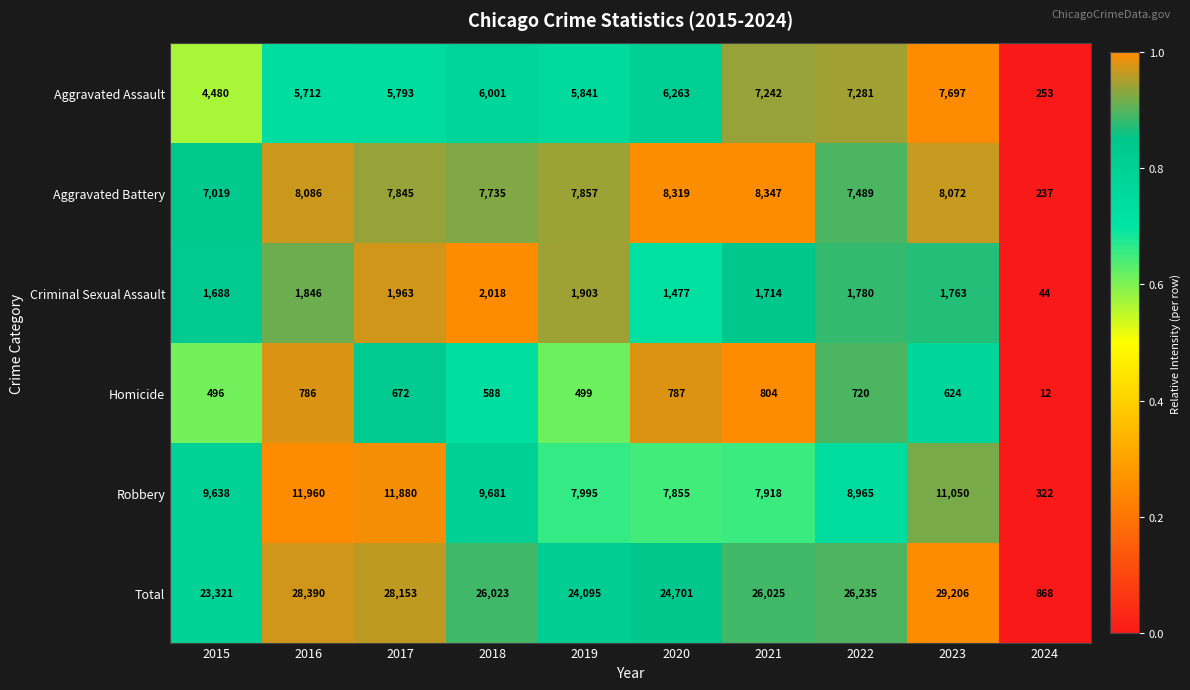

Where is Robbery nearest to the value 6141?

2020